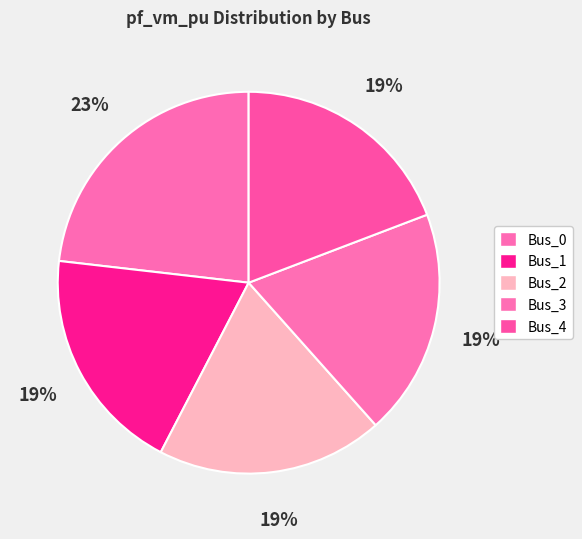

How many slices are in this pie chart?

5